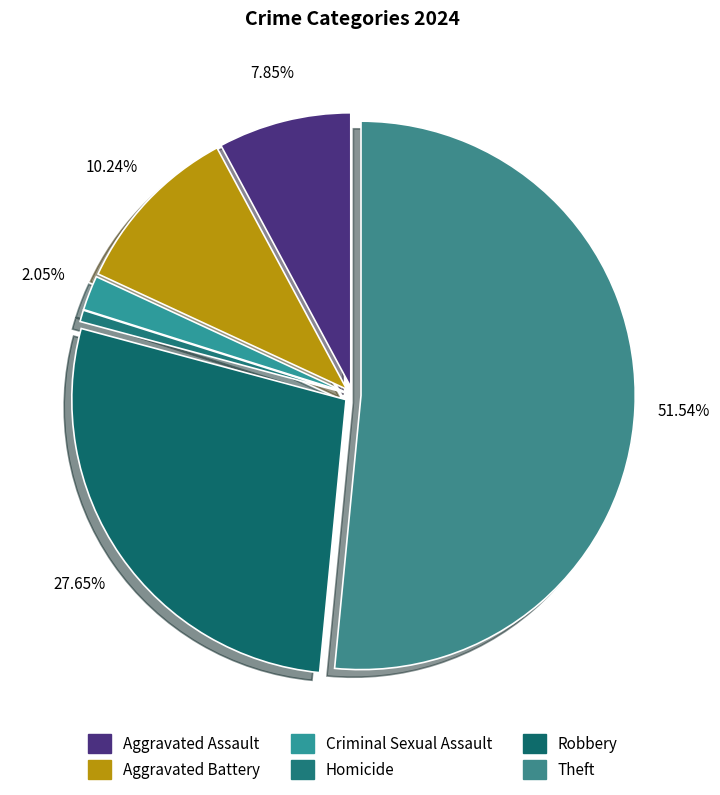

To the nearest percent, what is the average slice percentage?

17%